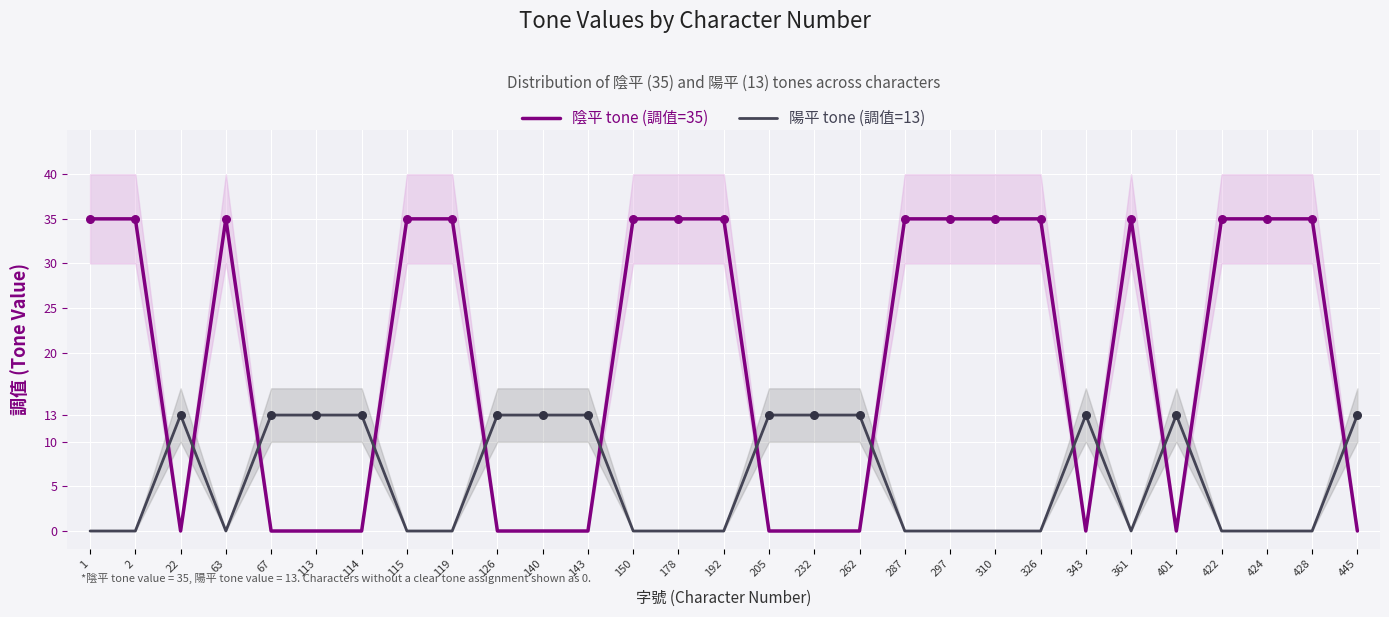

Which series reaches the minimum Y coordinate?

陰平 tone (調值=35)